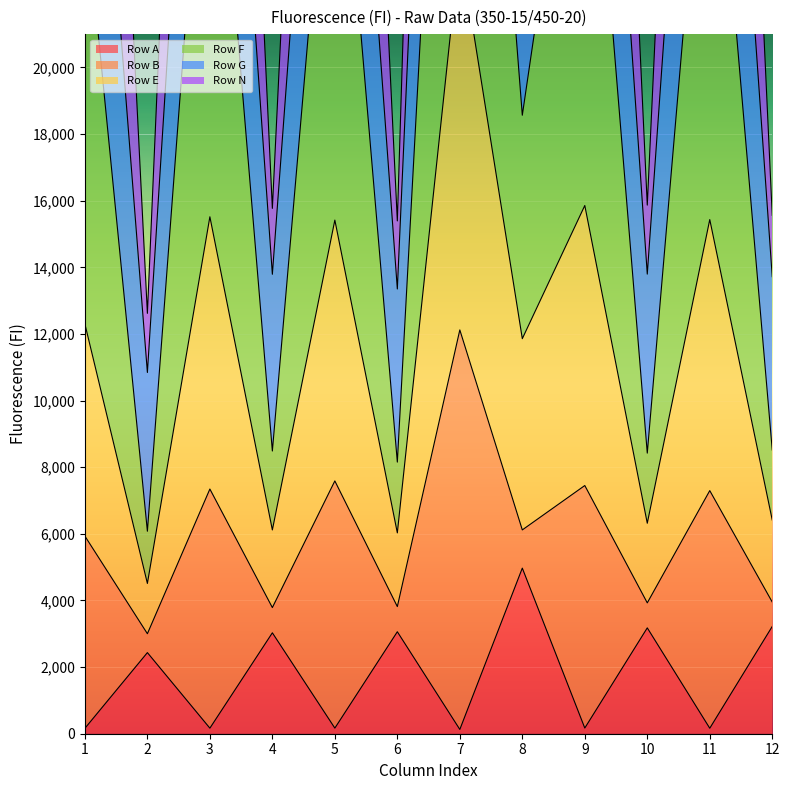

What is the highest value of the Row A series?

4971